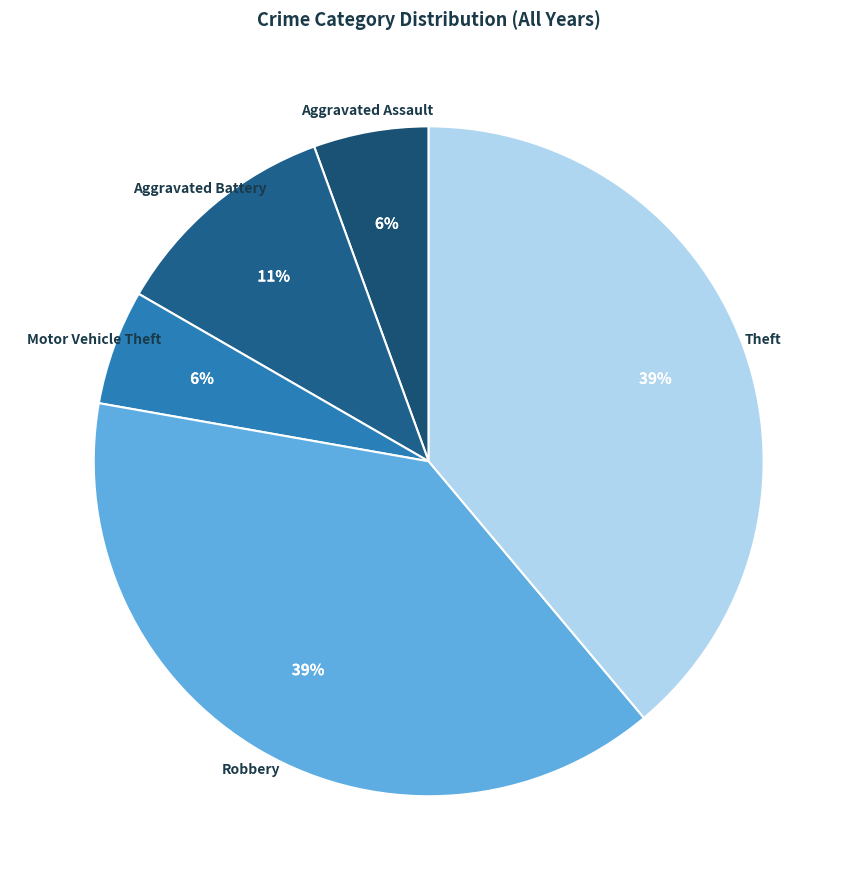

The Motor Vehicle Theft slice represents 1% of the pie. True or false?

False